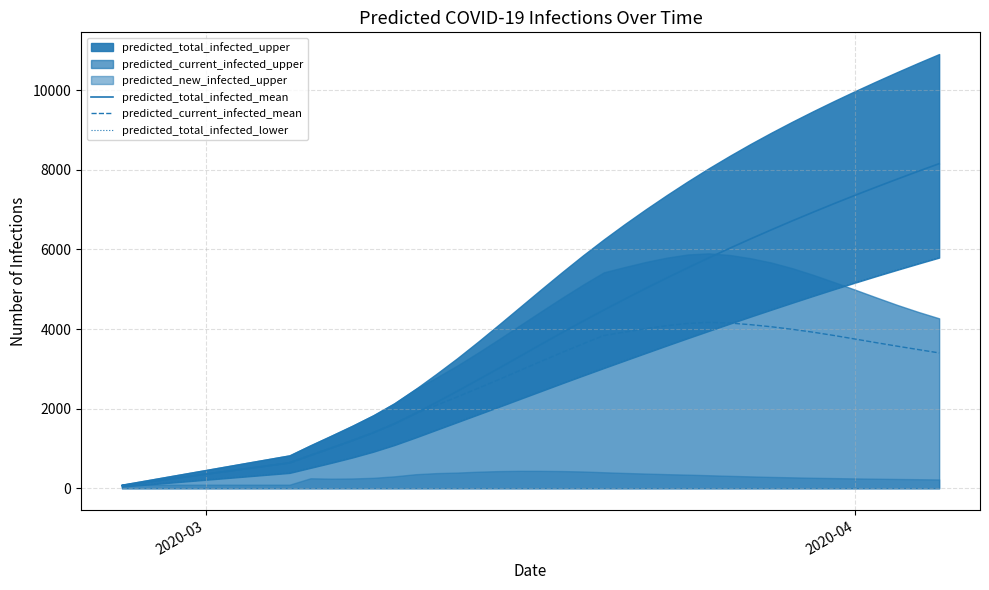

What is the maximum value for predicted_current_infected_mean?

4167